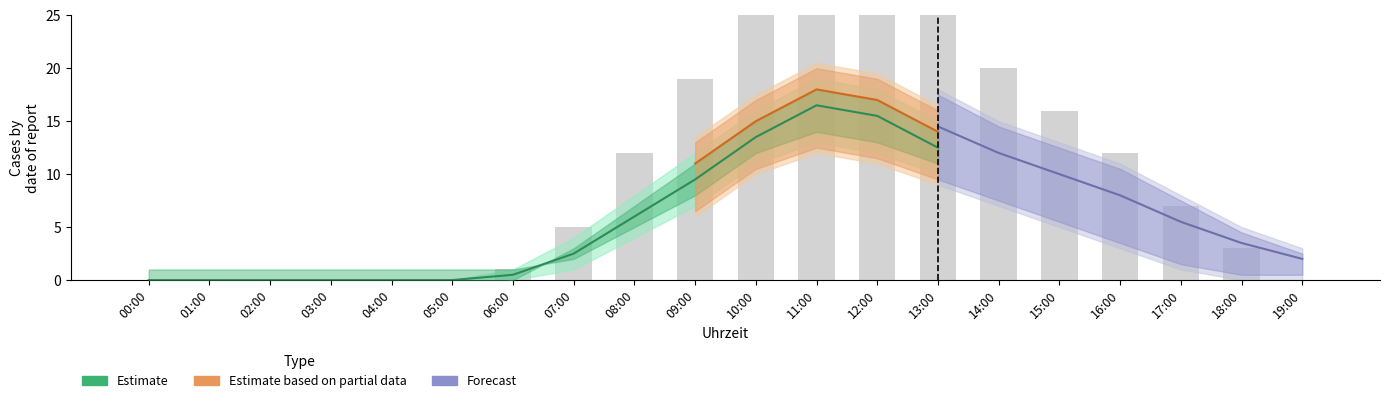

What is the label of the 14th bar from the right?

06:00